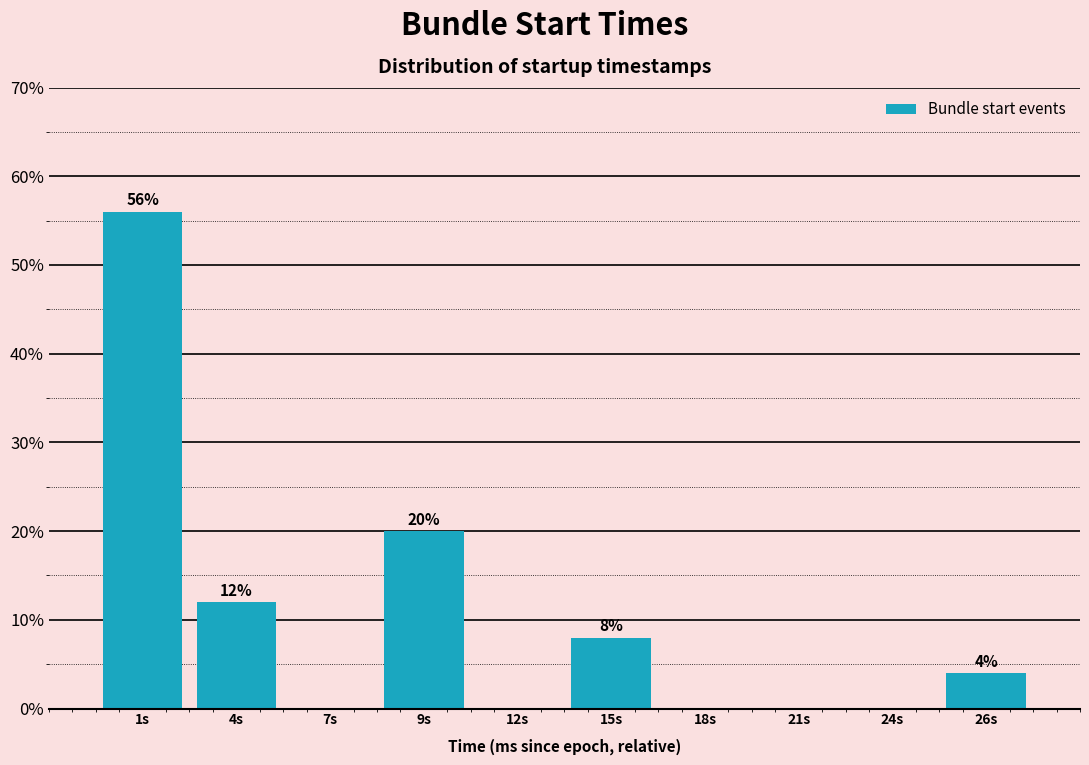

Reading right to left, list all the values displayed in this chart.

26s=4.0	24s=0.0	21s=0.0	18s=0.0	15s=8.0	12s=0.0	9s=20.0	7s=0.0	4s=12.0	1s=56.0